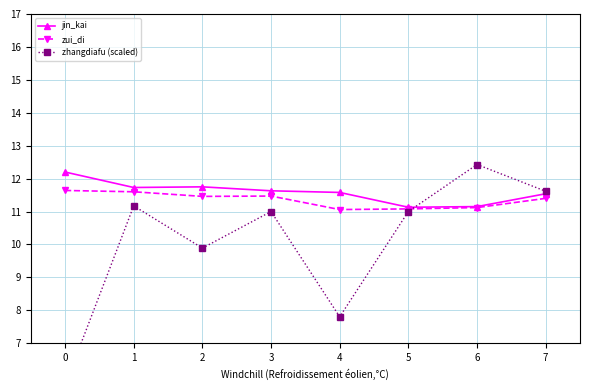

Read the zhangdiafu (scaled) value at 4.

7.8